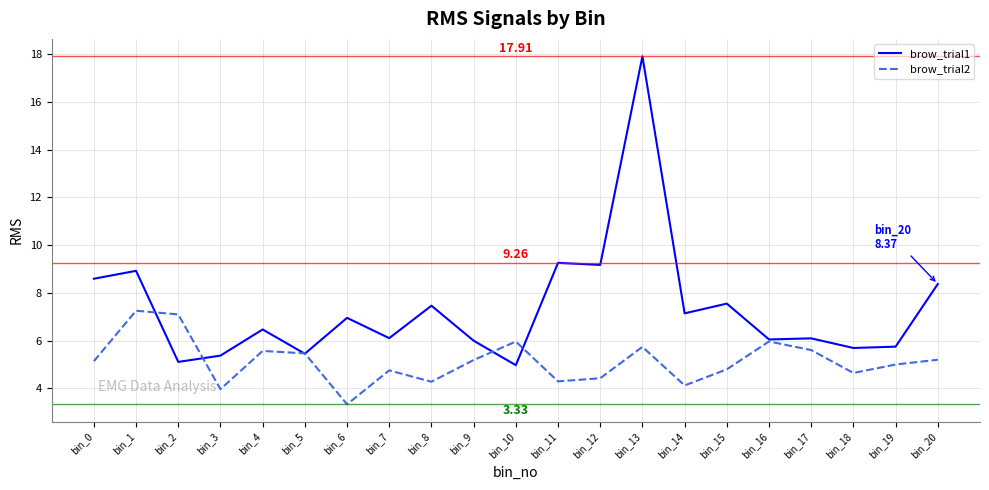

Is the value of brow_trial2 at bin_8 greater than the value of brow_trial1 at bin_19?

No